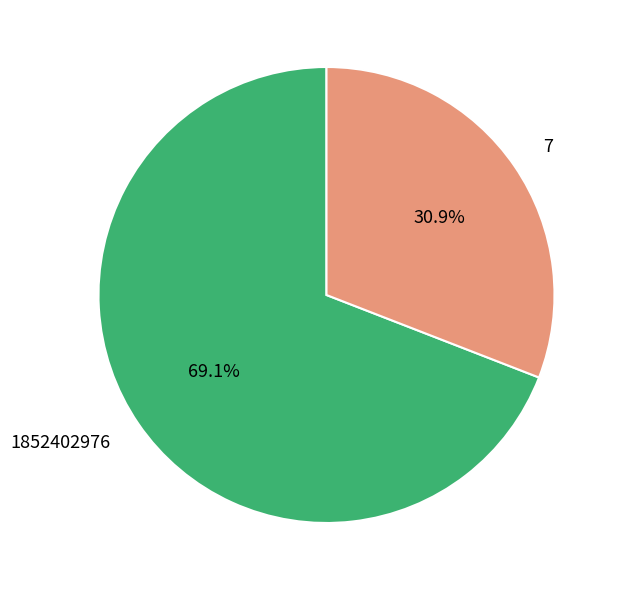

What is the smallest slice in the pie chart?

7